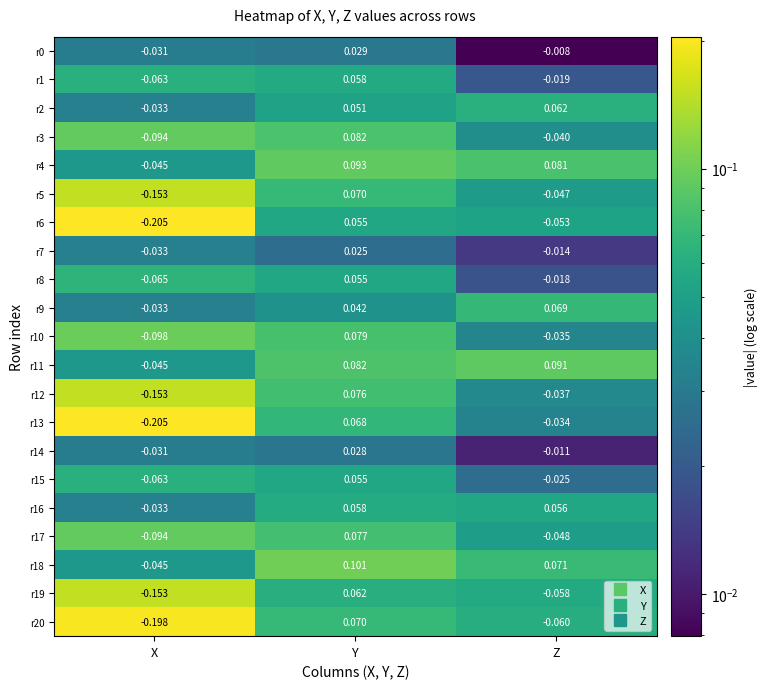

At how many categories does at least one series exceed 0?

2